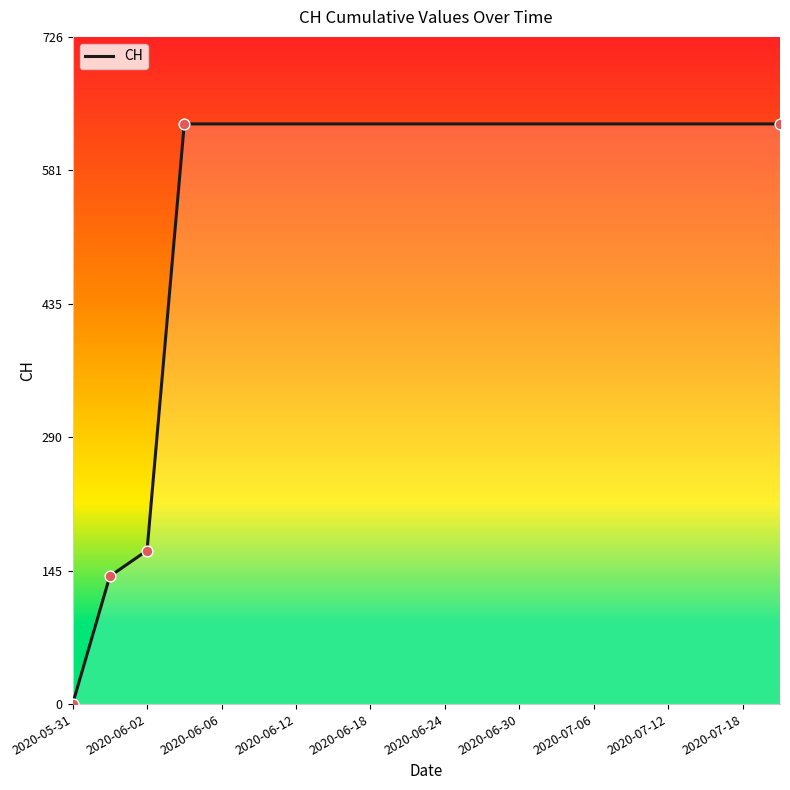

What is the greatest value displayed?

631